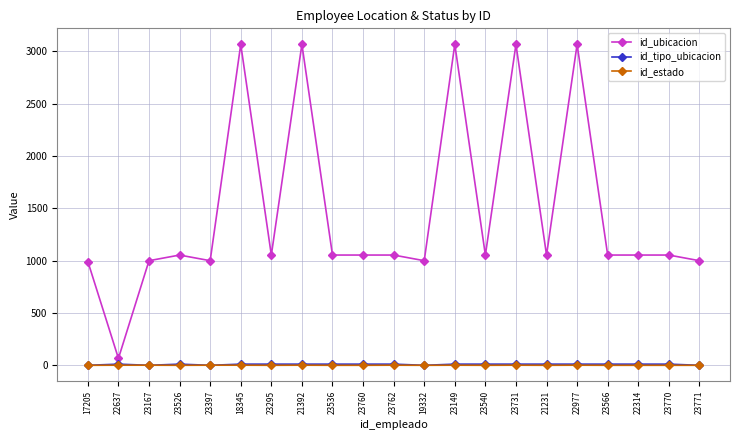

Which series has the largest total across all categories?

id_ubicacion